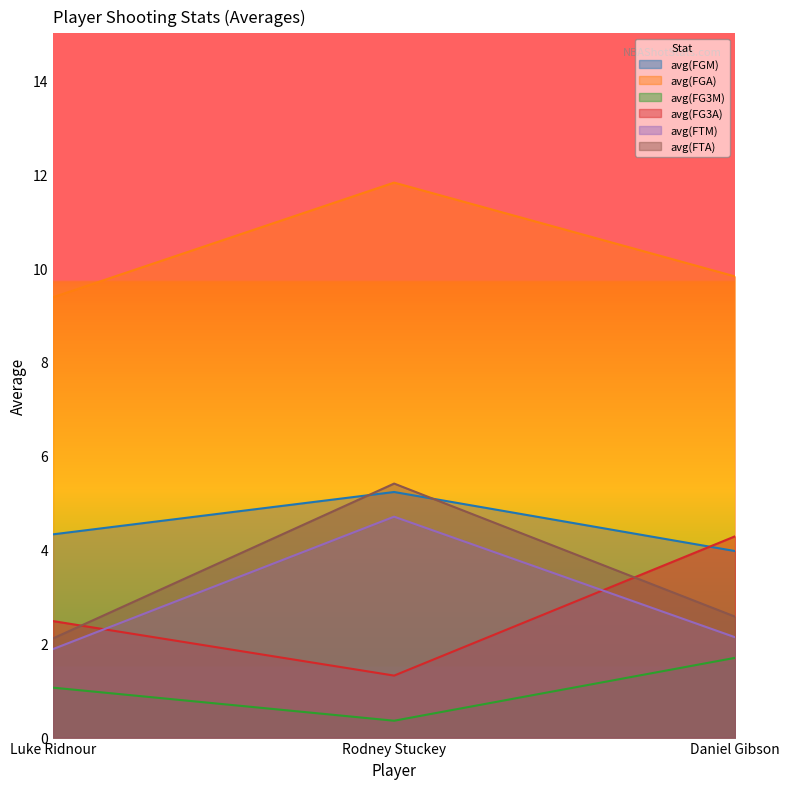

The avg(FGA) series shows 3.6 at Rodney Stuckey. True or false?

False